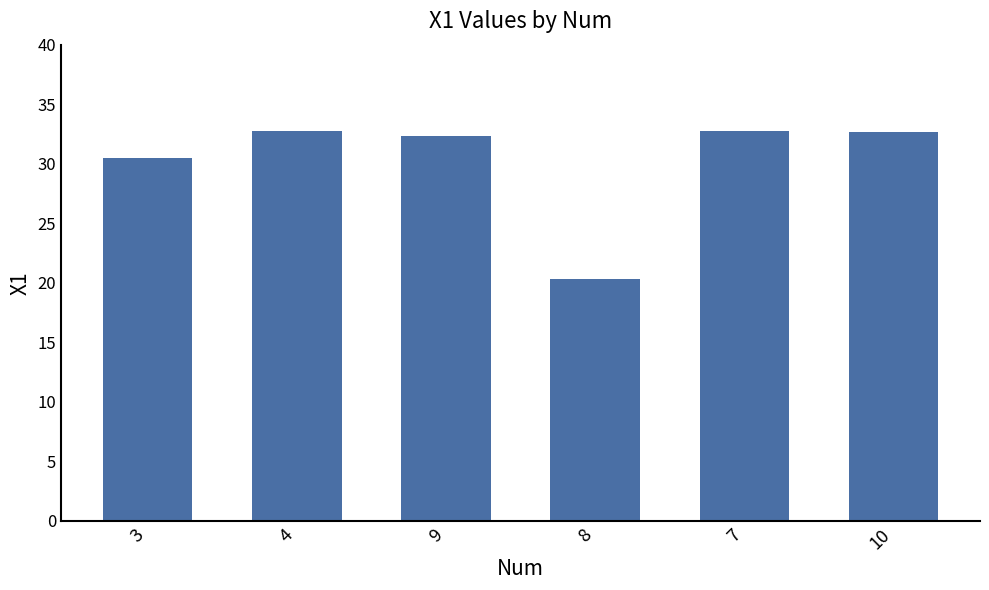

What is the label of the 5th bar from the right?

4